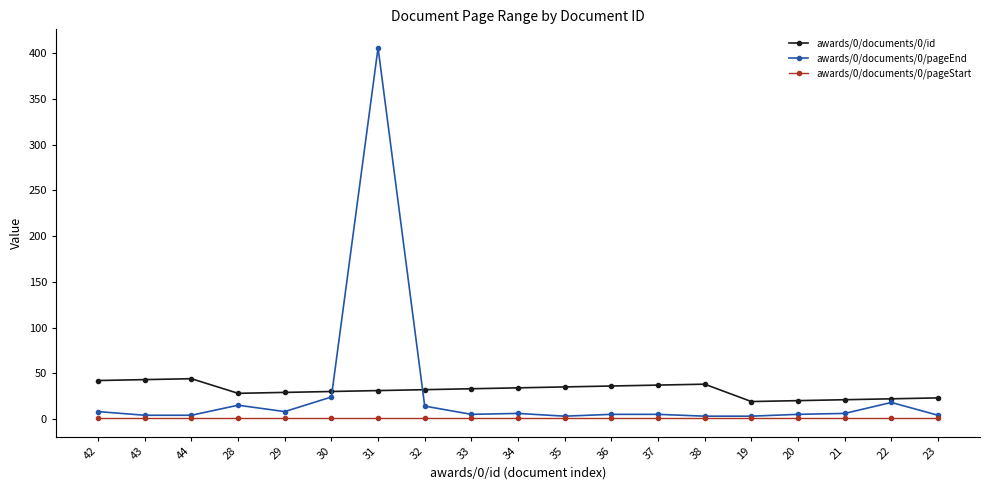

Read the awards/0/documents/0/id value at 35, to the nearest 10.

40